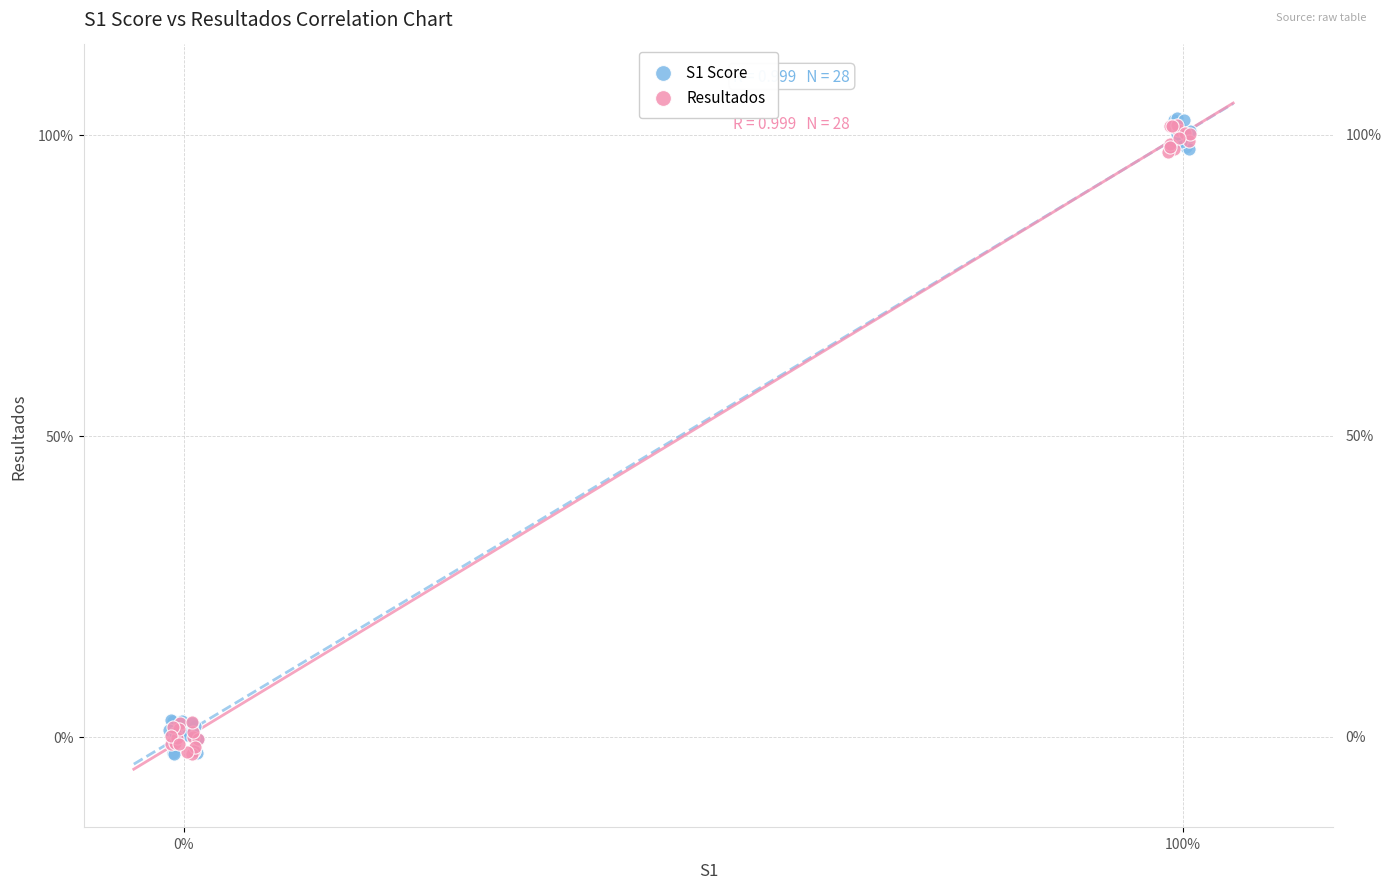

What are all the series names shown in the legend?

S1 Score, Resultados